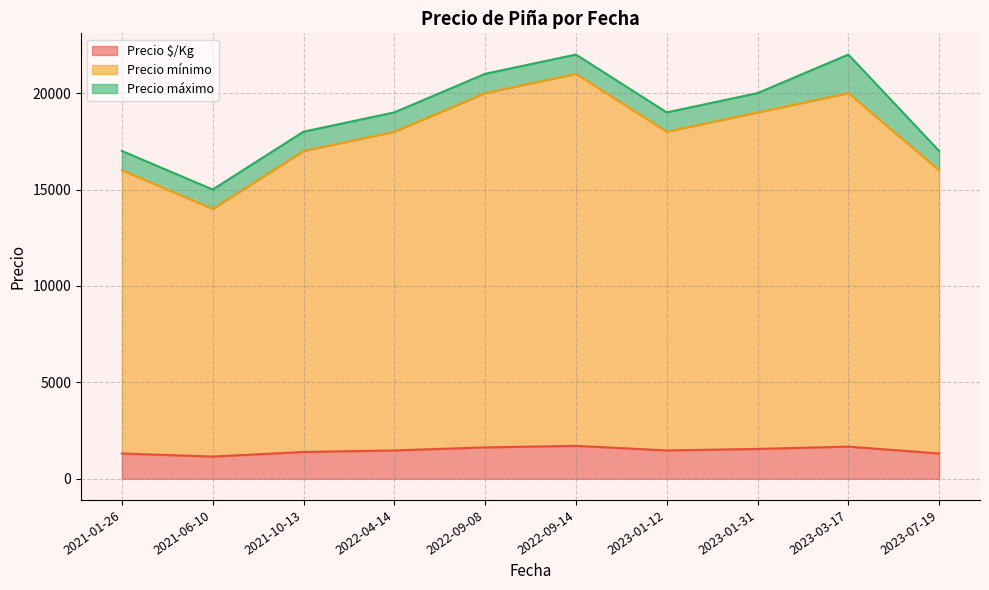

What is the total value across all series at 2022-09-14?

22000.0